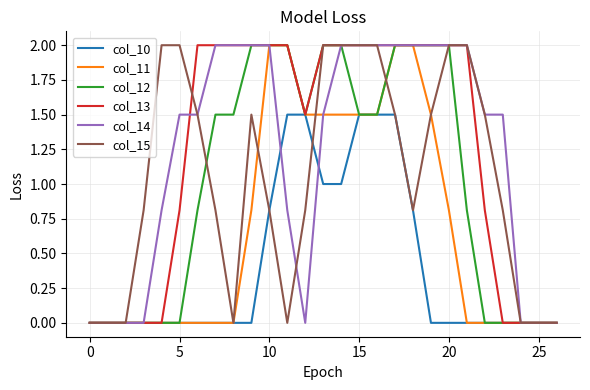

What is the maximum value for col_13?

2.0